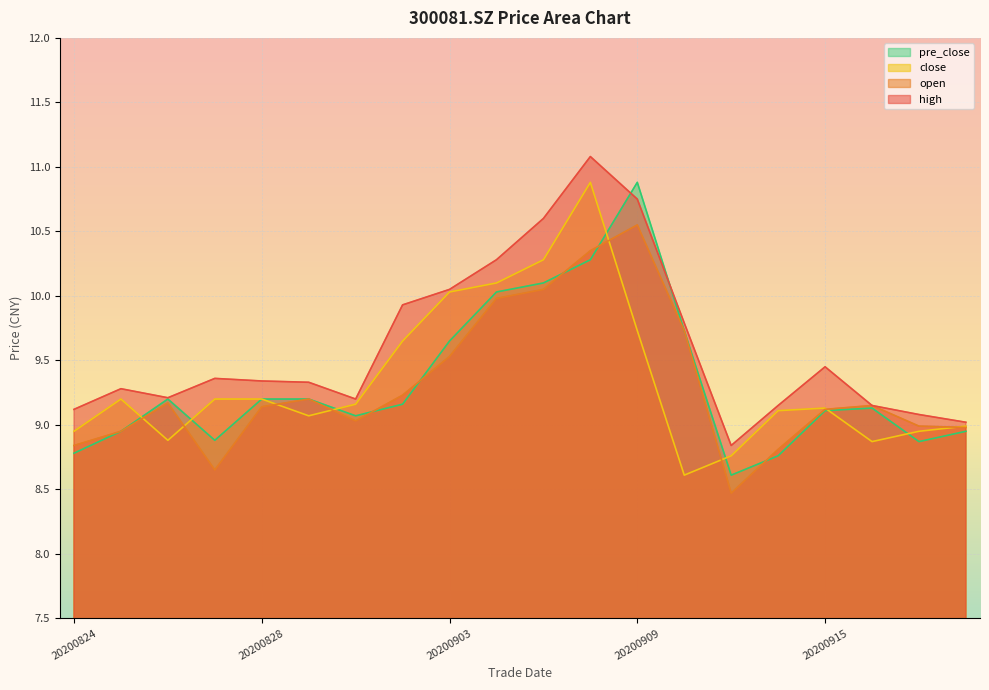

How many values in the high series are below 9?

1